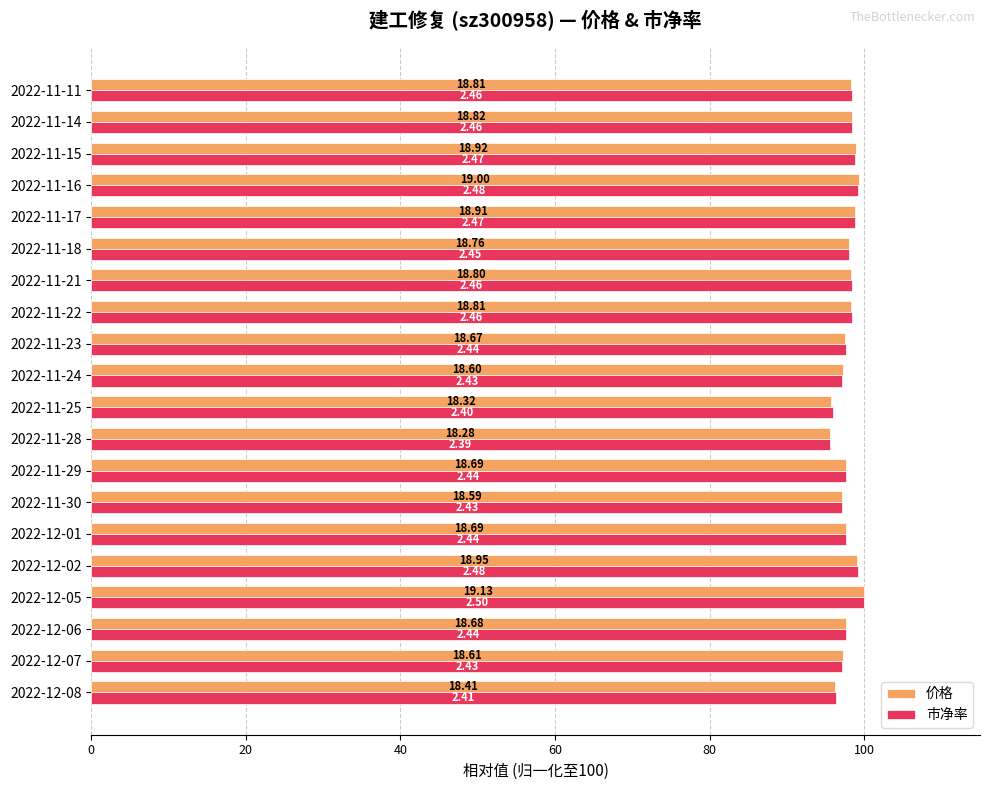

What are all the series names shown in the legend?

价格, 市净率